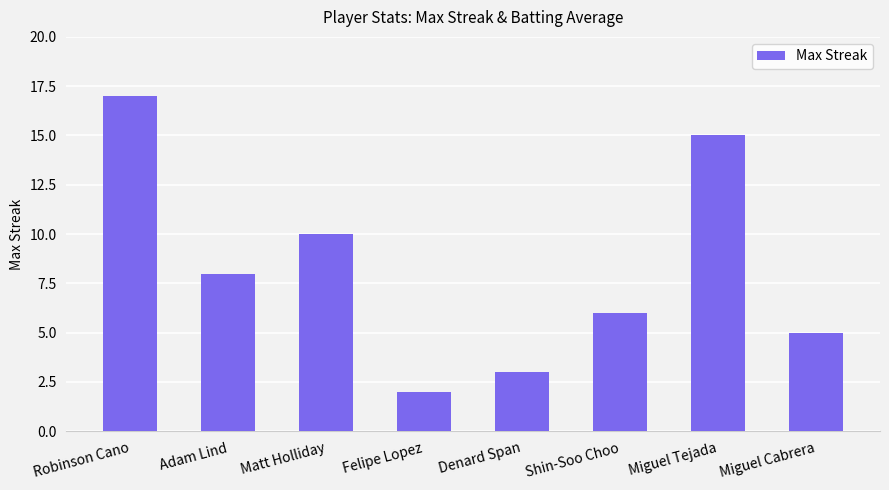

Reading left to right, what are all the values shown in this chart?

17	8	10	2	3	6	15	5